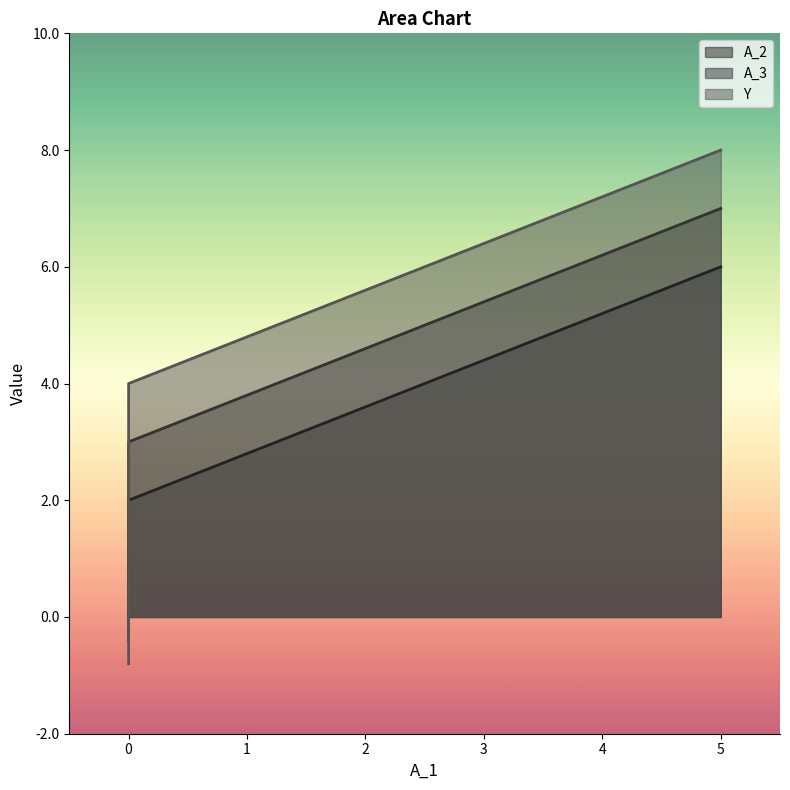

Which series has the largest total across all categories?

Y